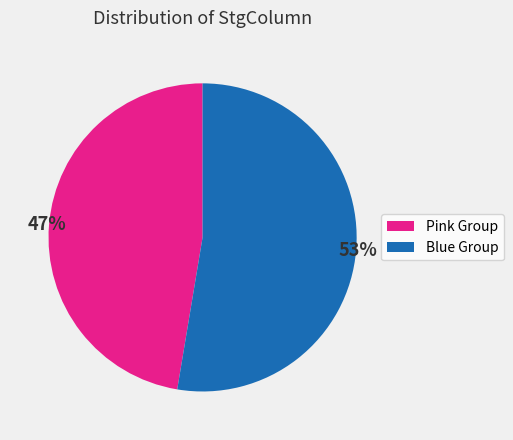

Is there a majority slice in this chart?

Yes